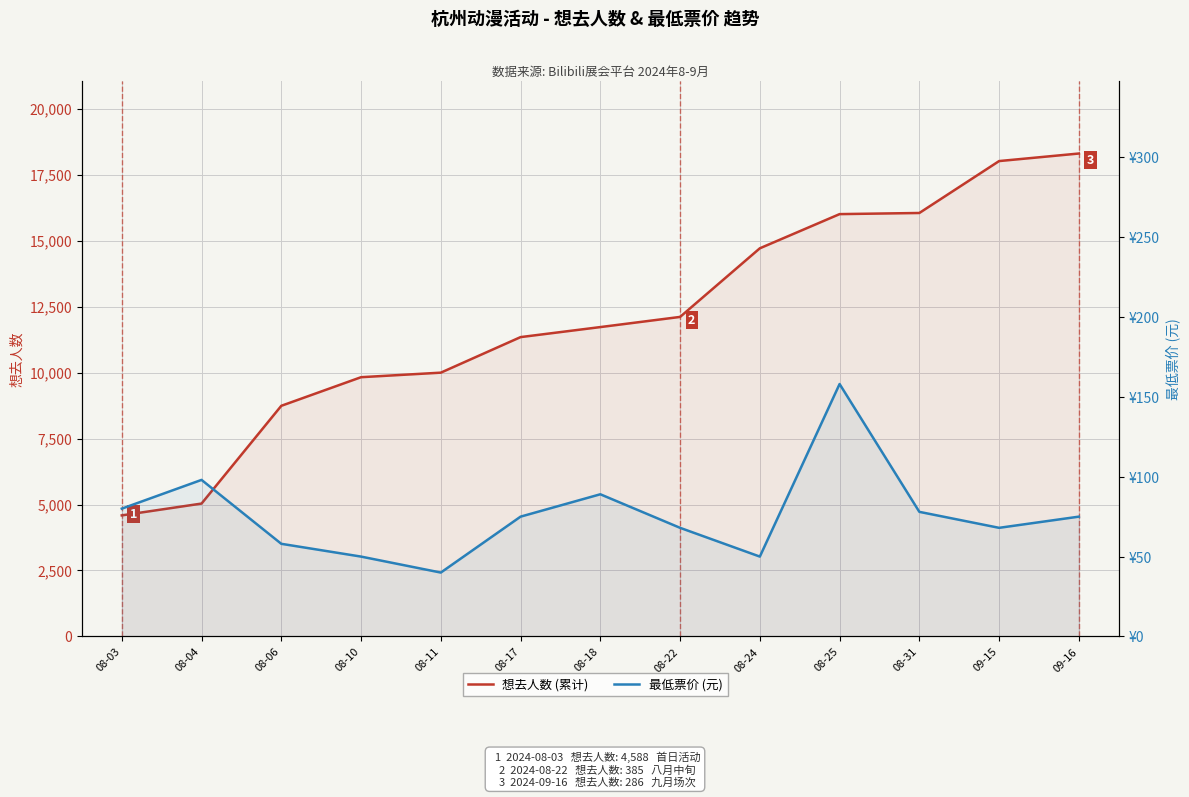

Which category has the lowest value in the 最低票价 (元) series?

08-11